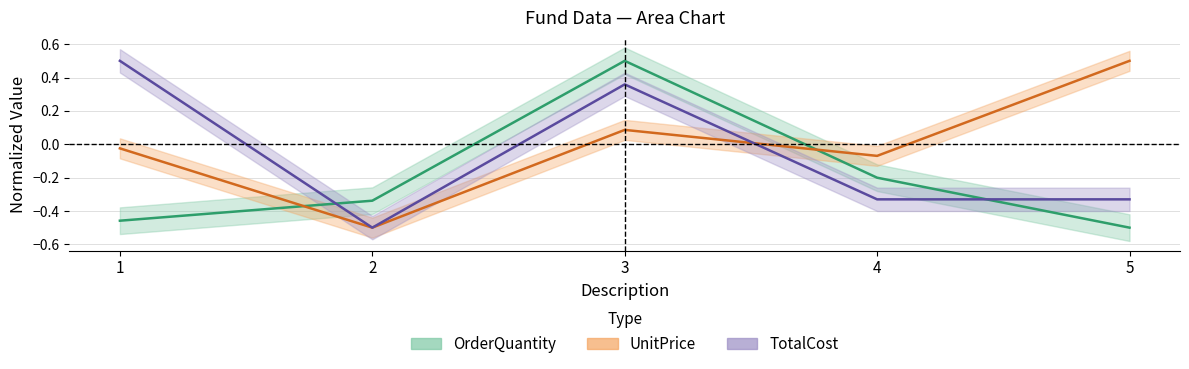

Is it true that TotalCost equals 0.7 at 1?

False